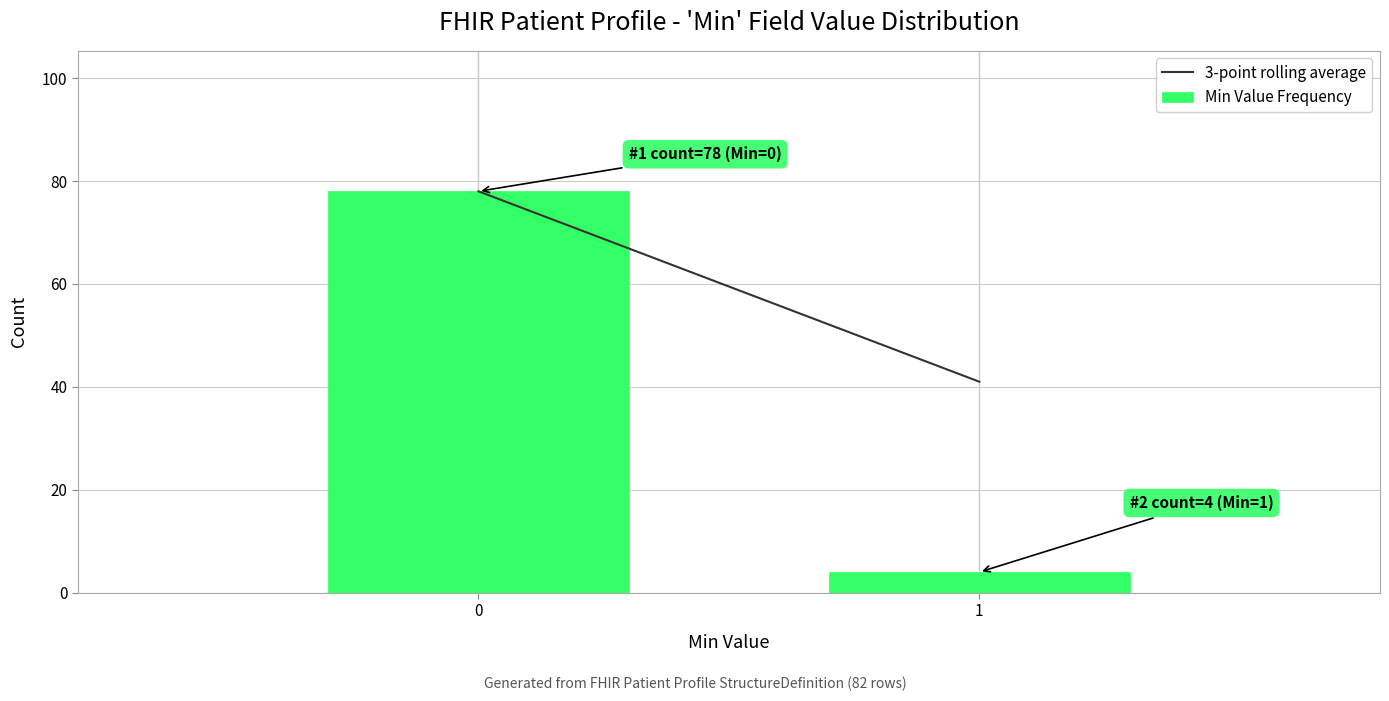

Reading left to right, extract all data points from this chart.

0=78	1=4